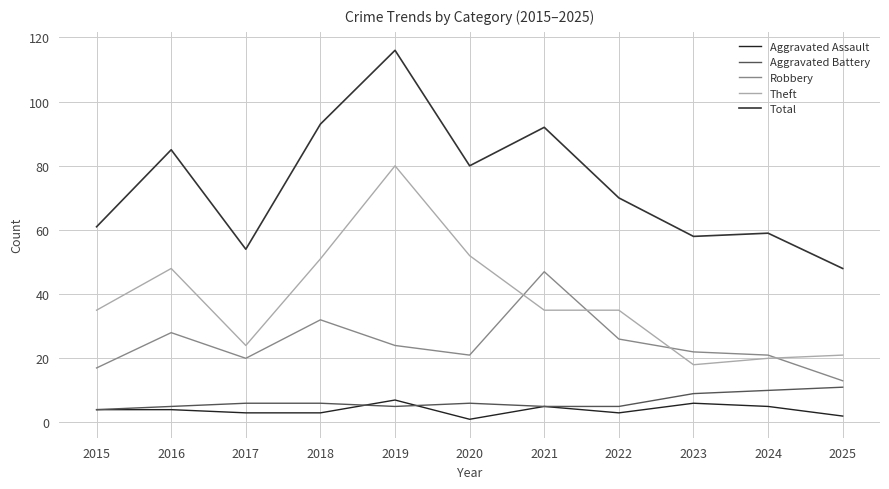

What is the smallest value displayed?

1